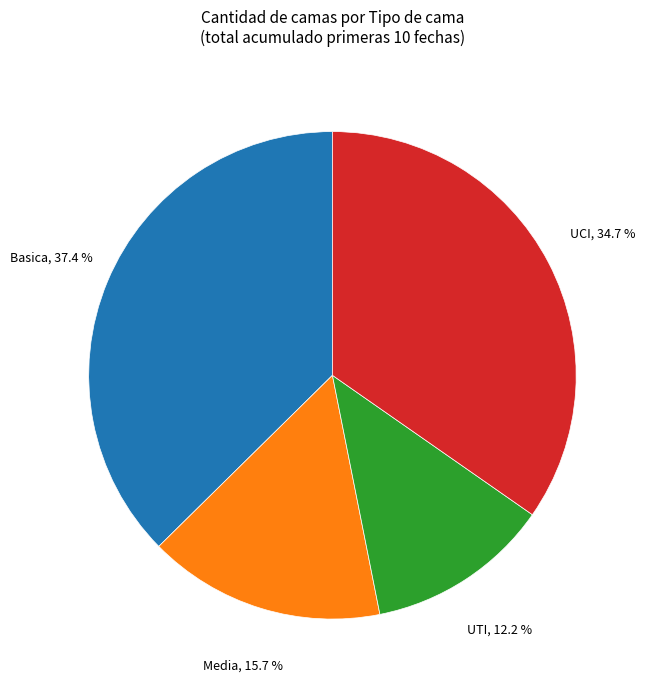

How many slices are in this pie chart?

4